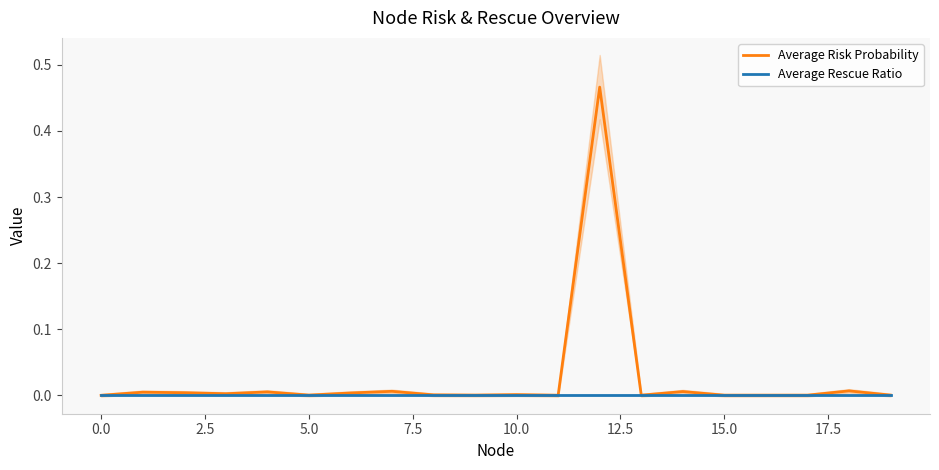

Is it true that Average Rescue Ratio equals 0.0 at 10.0?

True